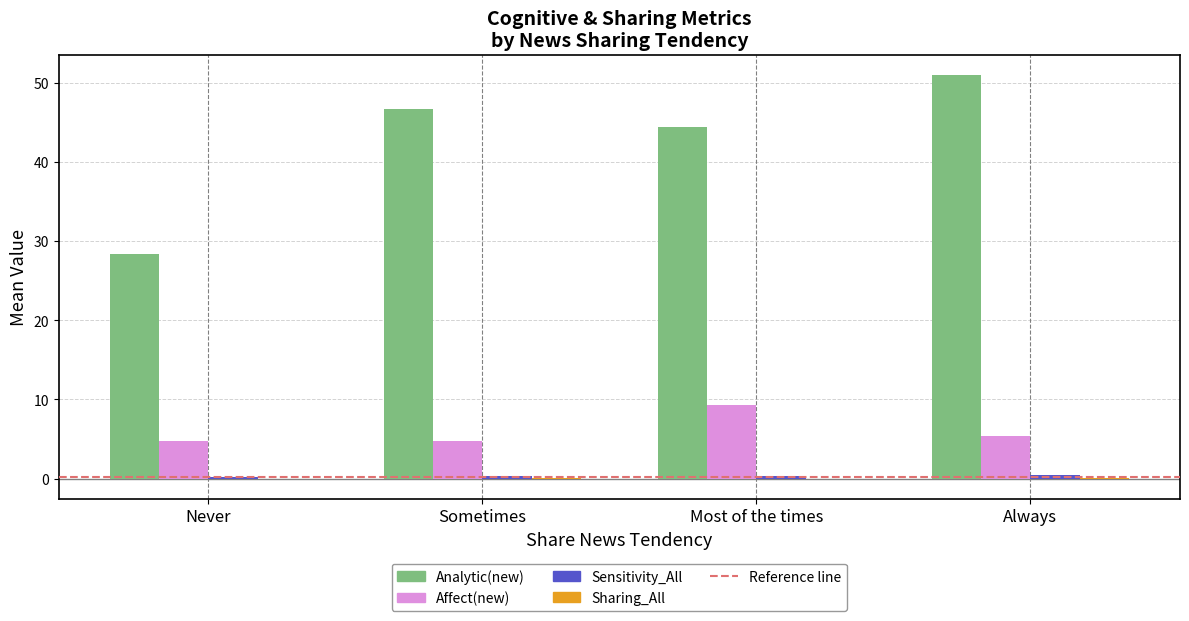

The Analytic(new) series shows 97.8 at Most of the times. True or false?

False